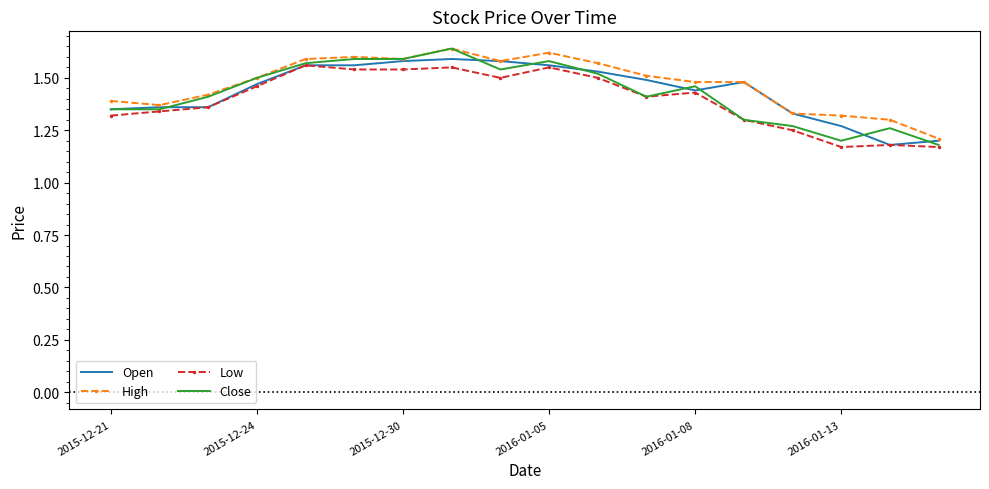

What are all the series names shown in the legend?

Open, High, Low, Close